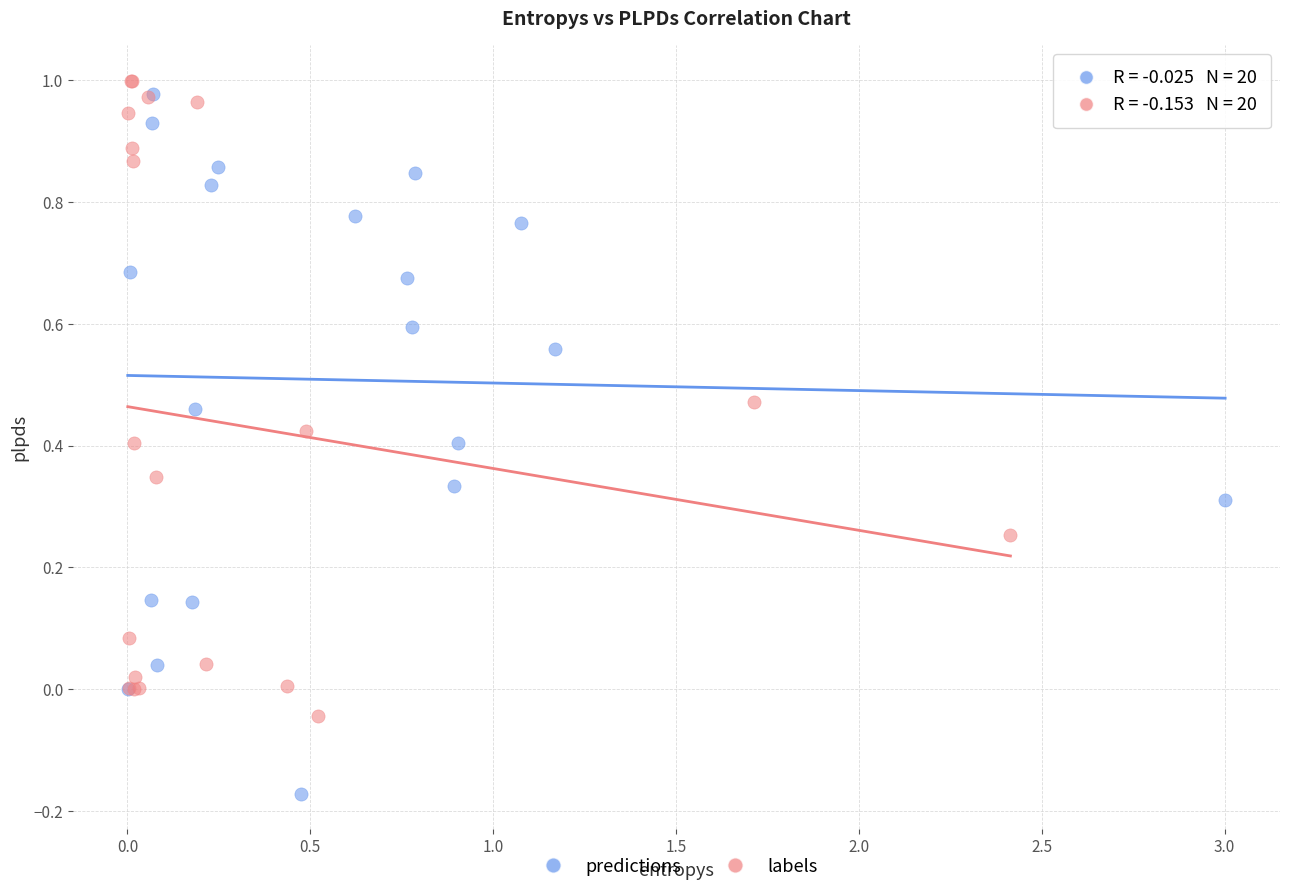

Which series has the largest Y range (max minus min)?

predictions